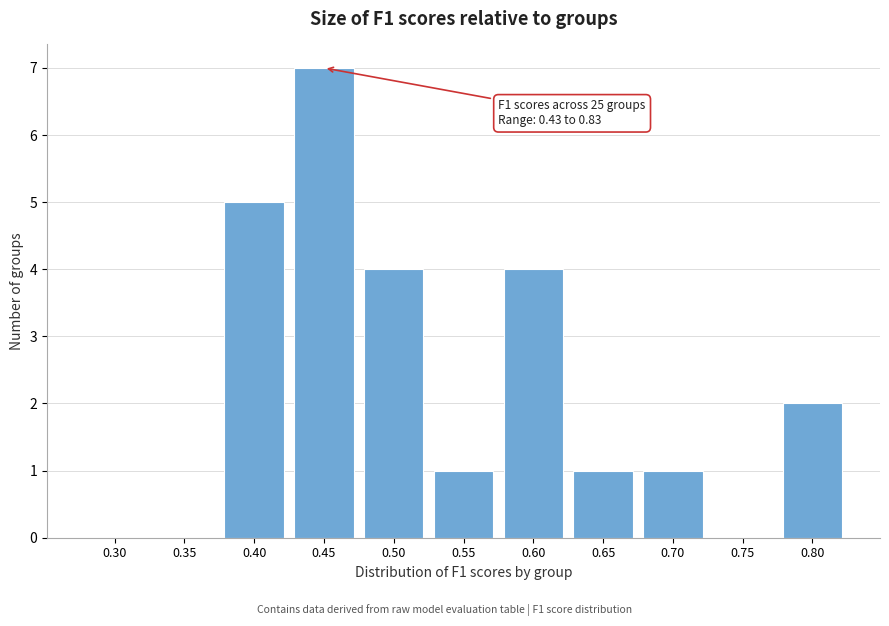

Reading left to right, what are all the values shown in this chart?

0.30=0	0.35=0	0.40=5	0.45=7	0.50=4	0.55=1	0.60=4	0.65=1	0.70=1	0.75=0	0.80=2